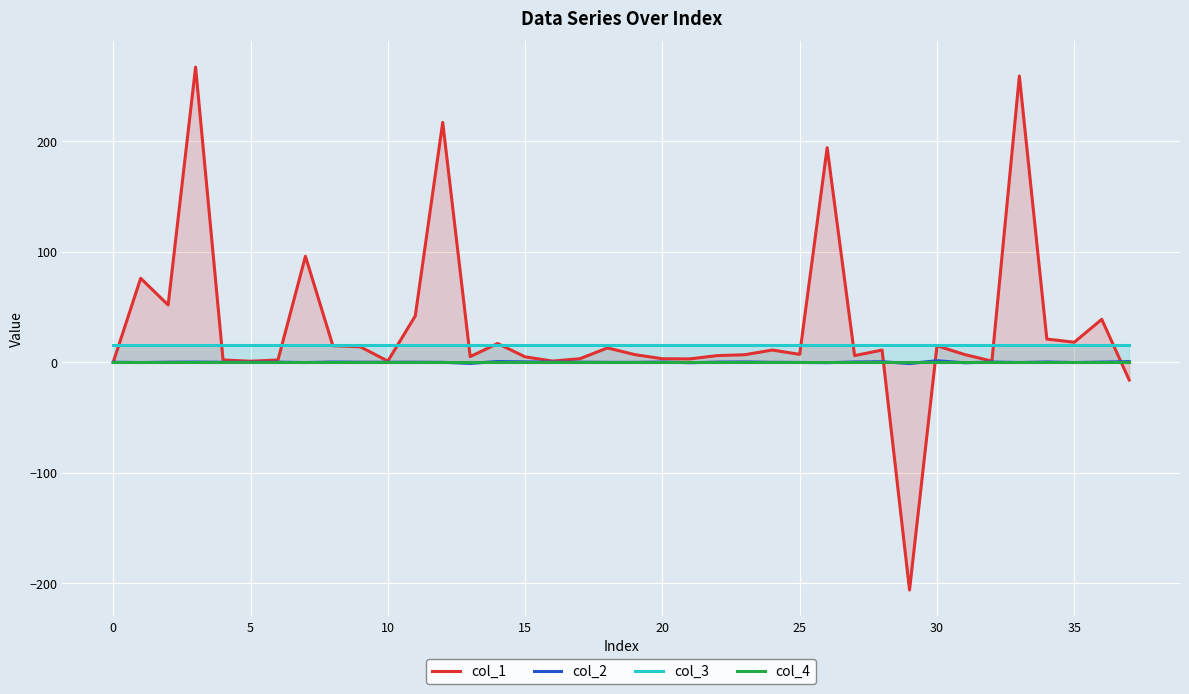

What is the minimum value shown in the chart?

-206.2